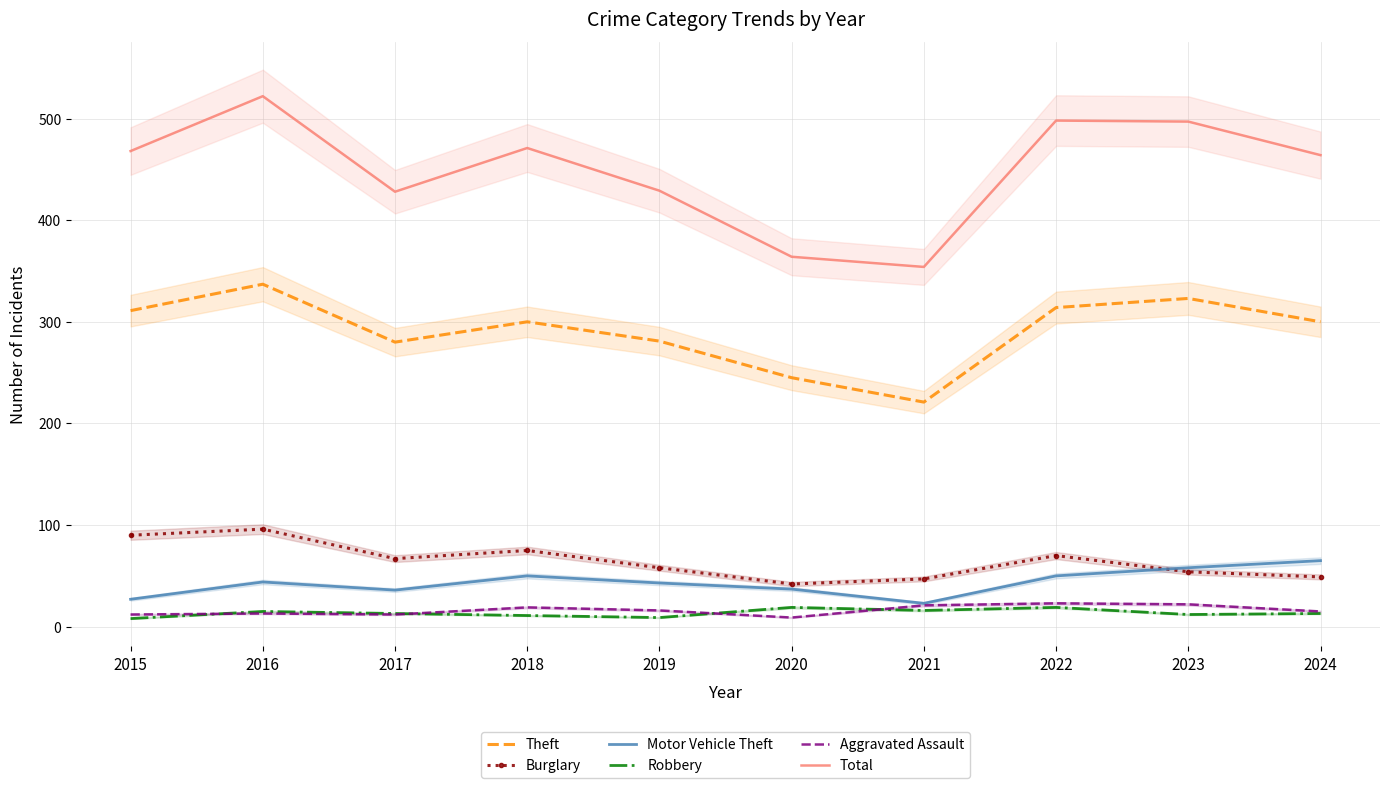

Is the value of Robbery at 2017 greater than the value of Motor Vehicle Theft at 2016?

No